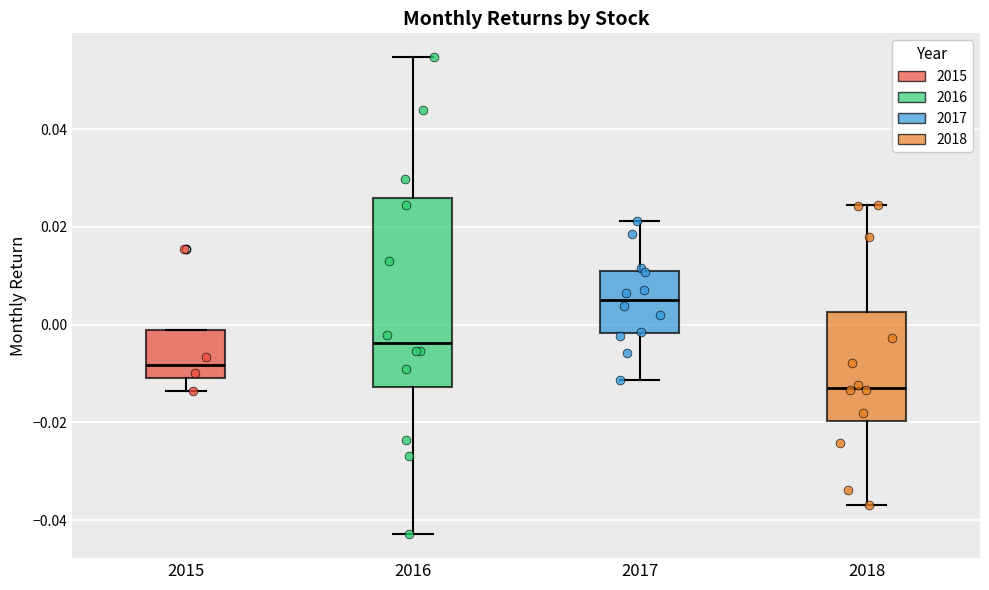

Where is the lower edge of the box at x = 2016 on the y-axis? The values are not printed on the chart, so give them approximately, as read against the axis.

-0.012